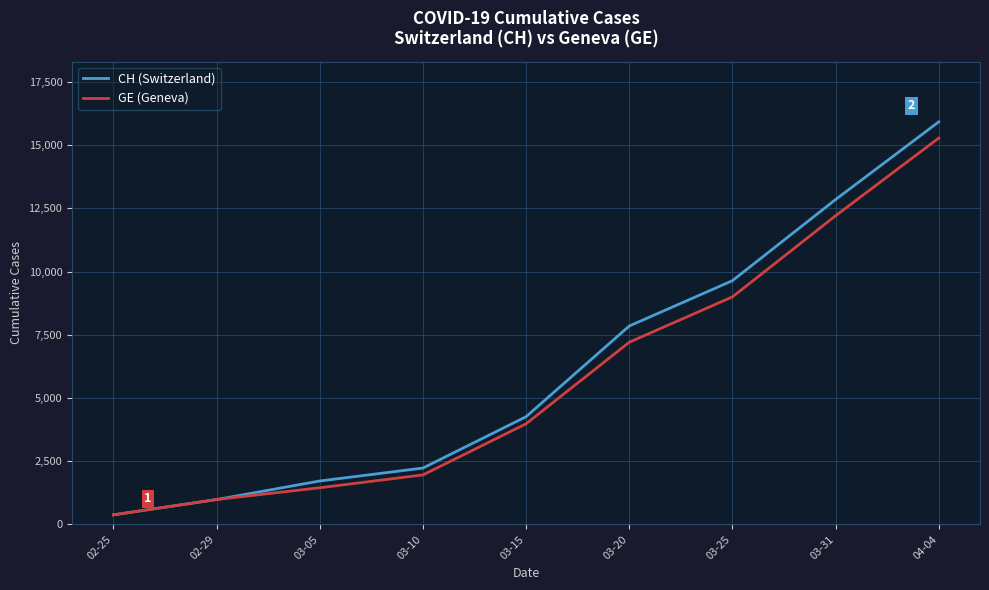

Which category has the lowest value in the GE (Geneva) series?

02-25